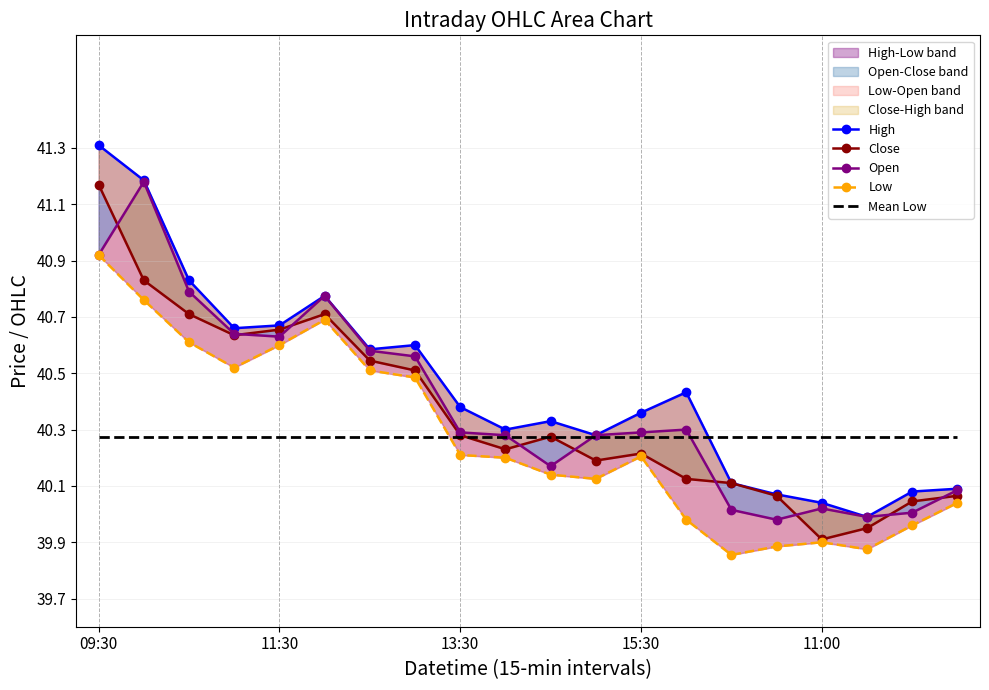

True or false: Close and Low intersect in this chart.

False